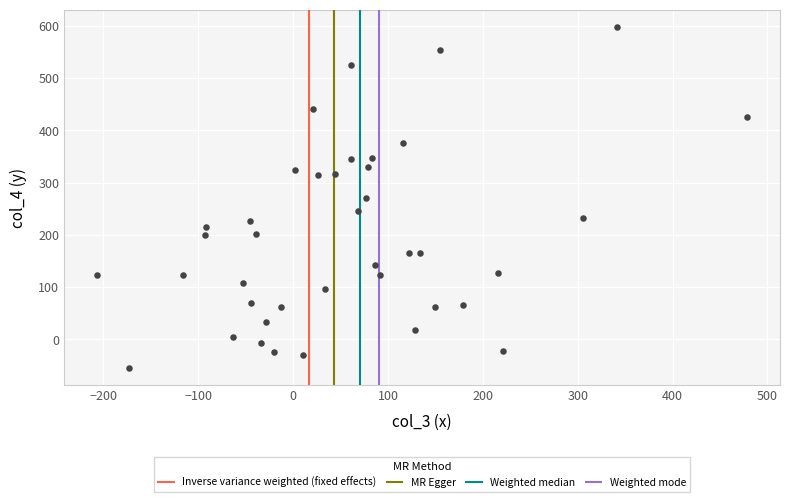

What is the range of X values (max minus min)?

686.1